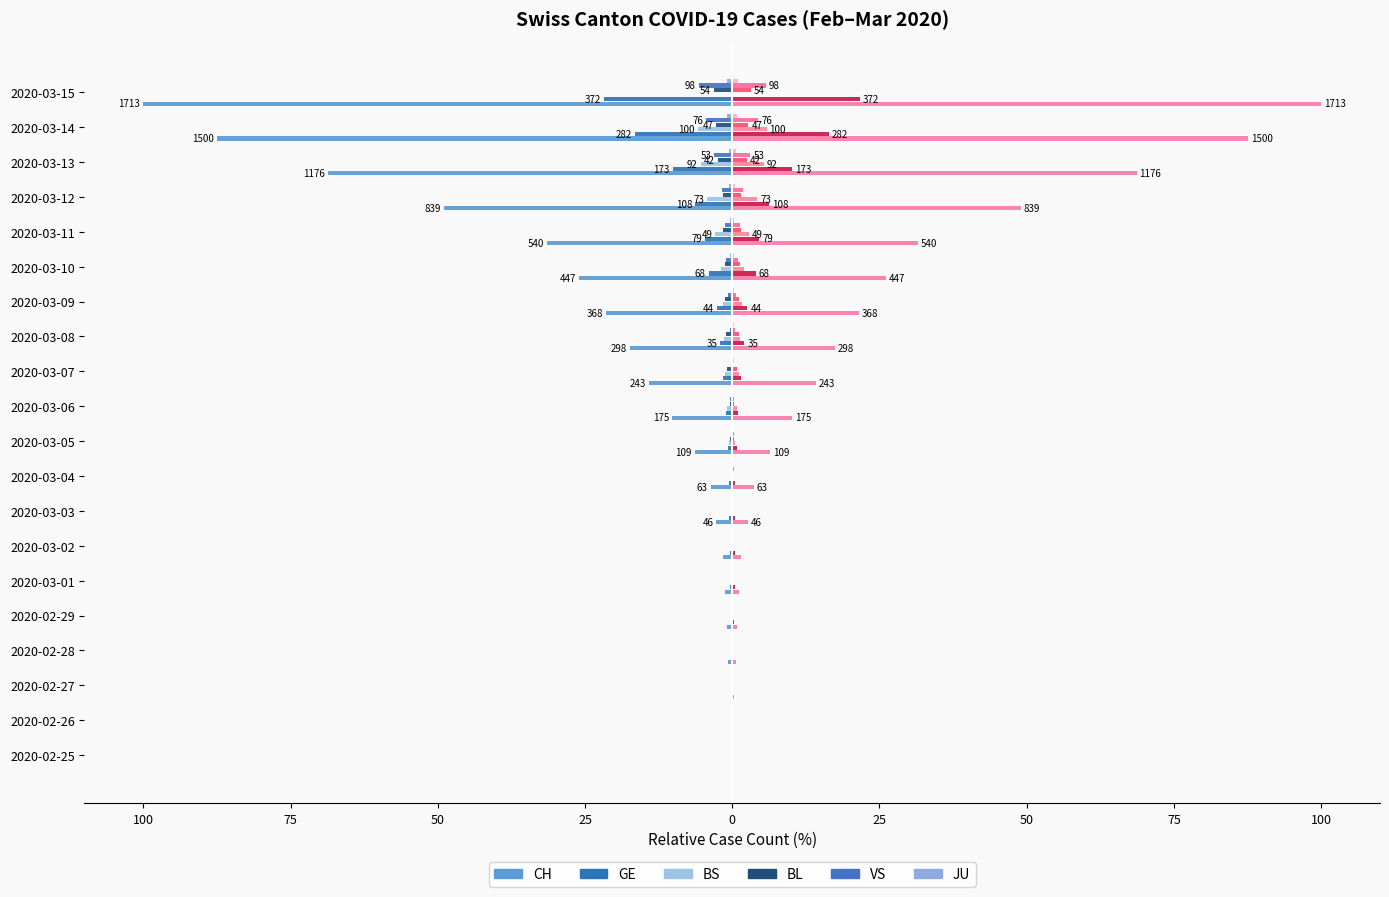

The value of VS at 2020-03-15 is -9.9. True or false?

False